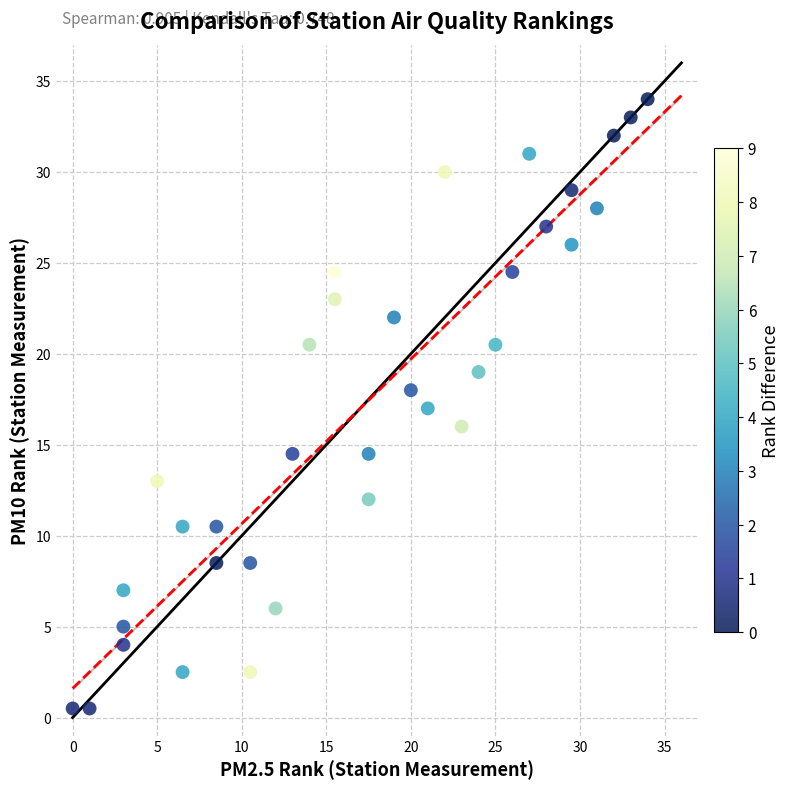

What is the range of Y values (max minus min)?

33.5